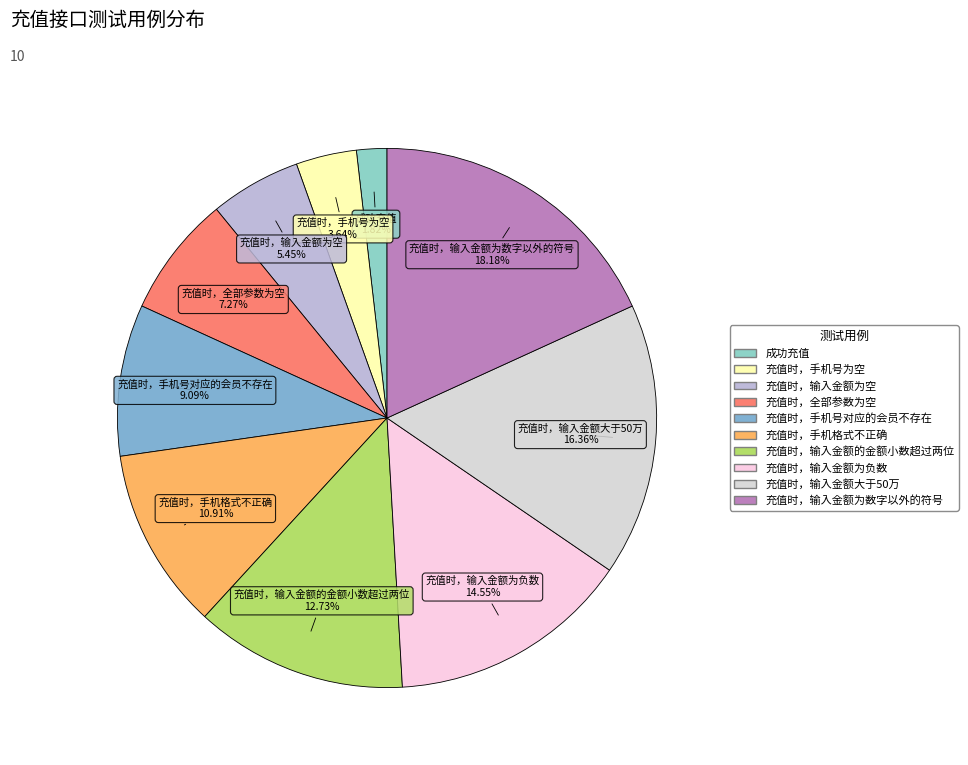

Which category has the smallest portion of the pie?

成功充值